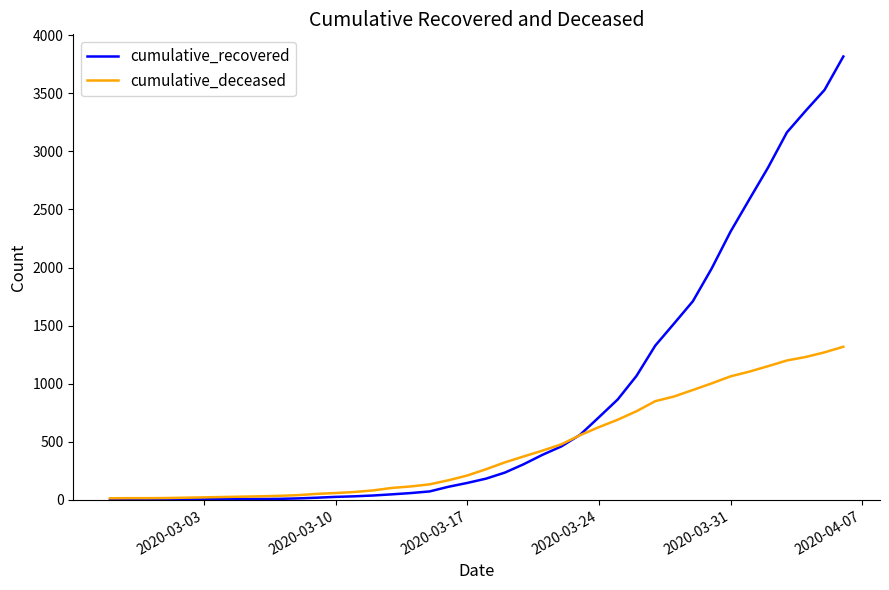

Which series has the largest range (max minus min)?

cumulative_recovered